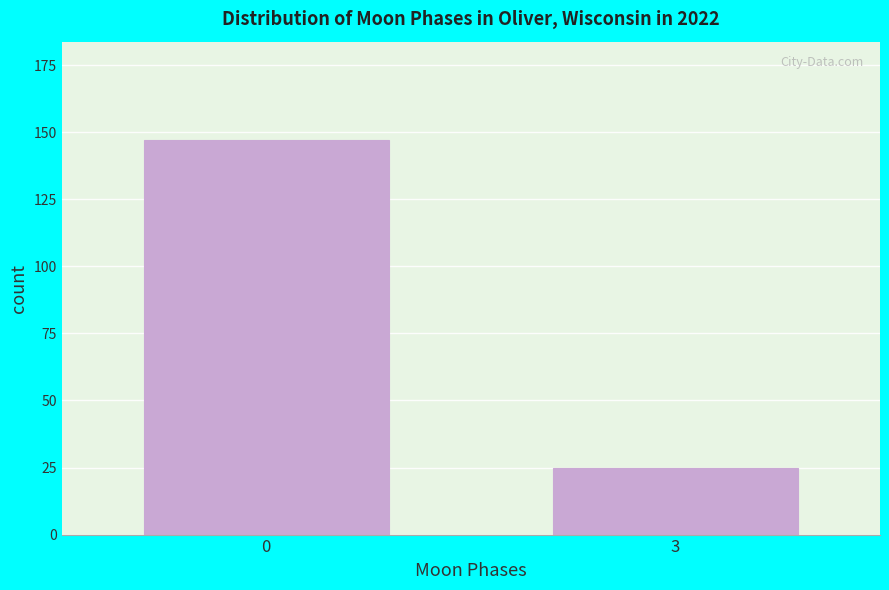

Reading left to right, what are all the values shown in this chart?

0=147	3=25